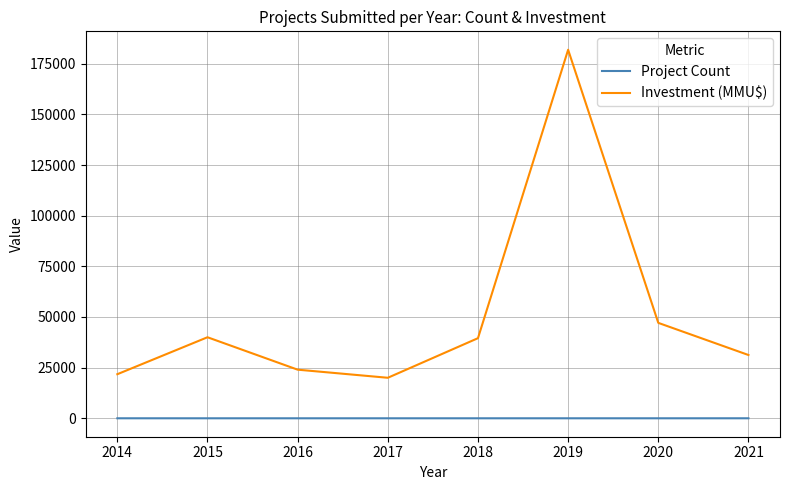

List the series in order of their peak value, highest first.

Investment (MMU$), Project Count